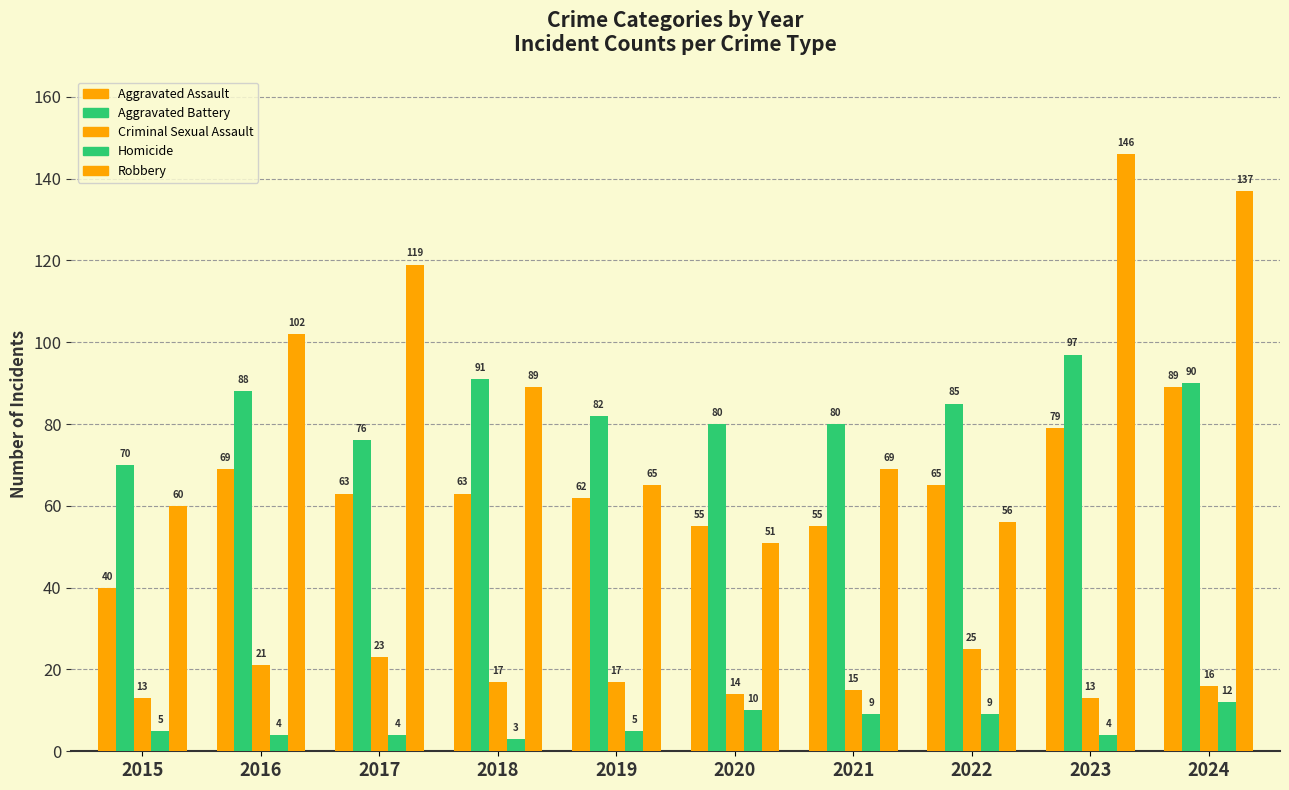

Does the chart contain stacked bars?

No